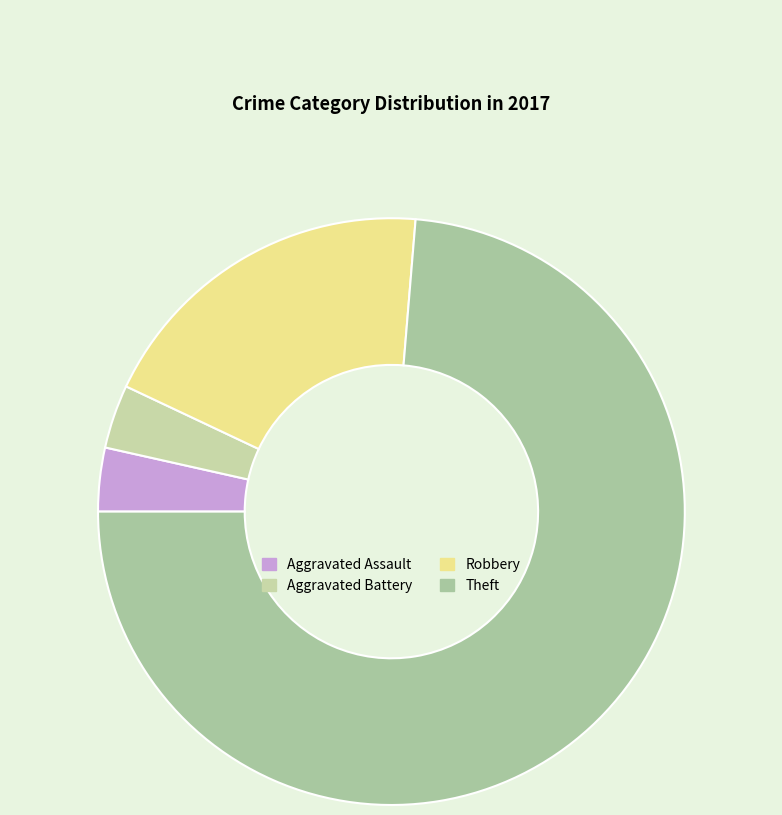

How many segments does this pie chart have?

4